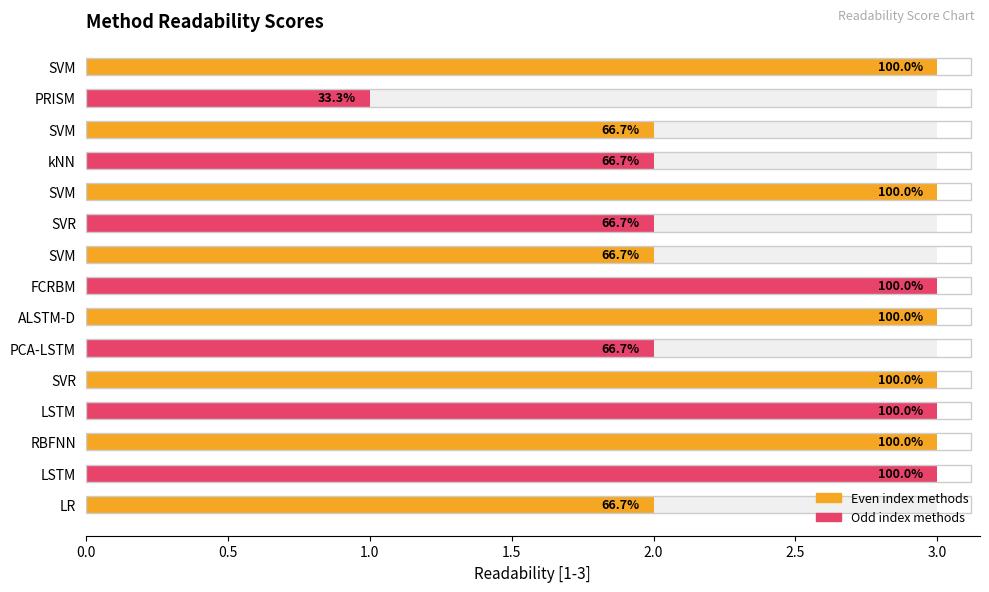

What position from the left is 3.5?

8